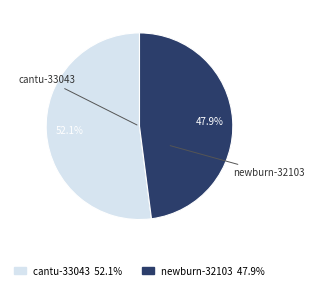

Which slice represents more than half of the pie?

cantu-33043